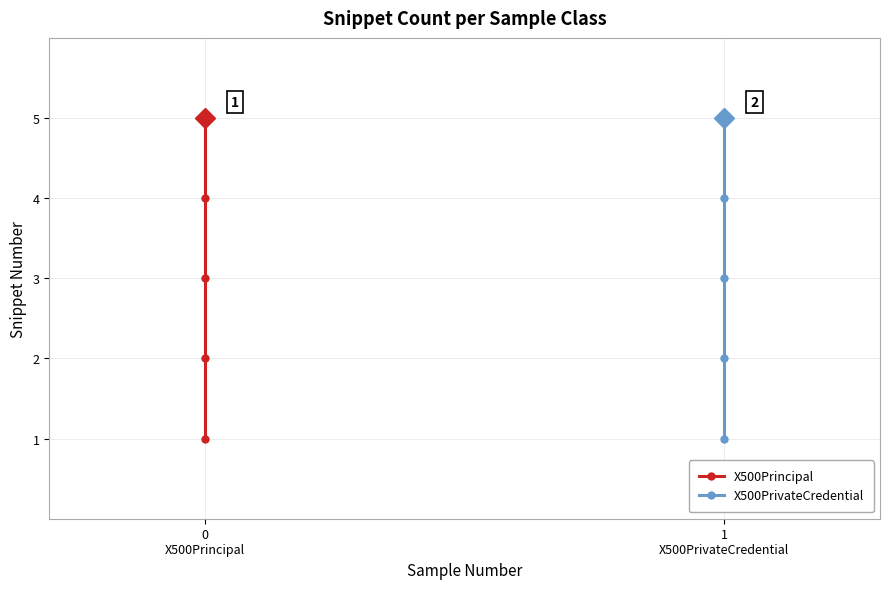

At 4, list the series in order from largest to smallest.

X500Principal, X500PrivateCredential